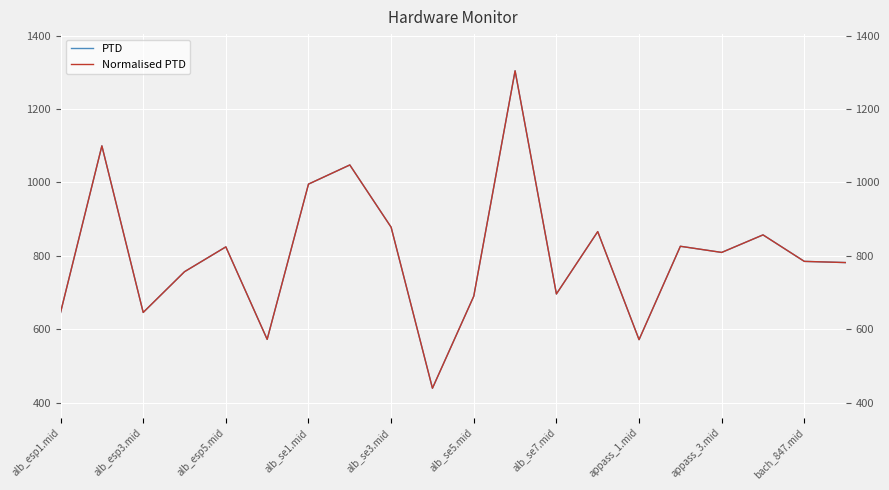

What is the difference between the second highest and minimum values in the PTD series?

660.5